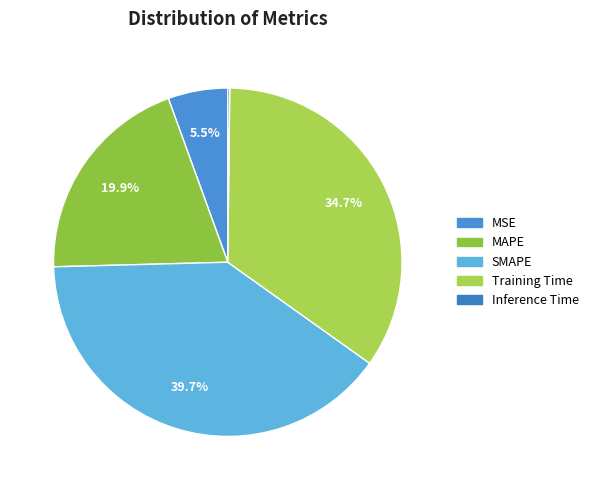

What percentage is the MAPE slice, to the nearest percent?

20%